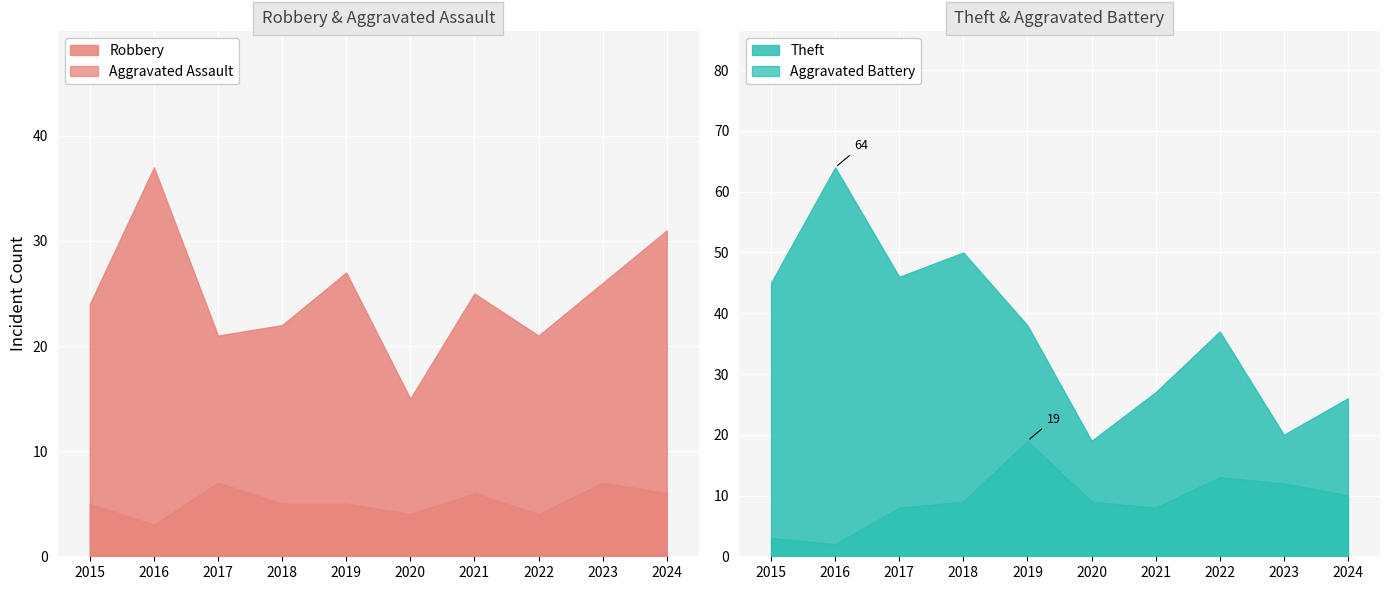

What is the sum of all Theft values?

372